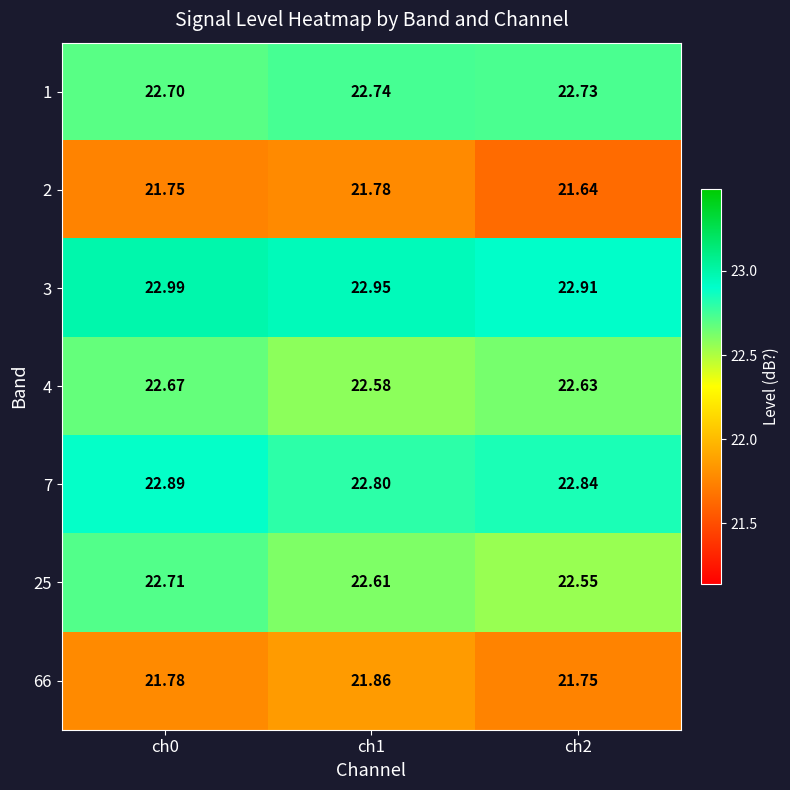

Which series has the largest range (max minus min)?

25